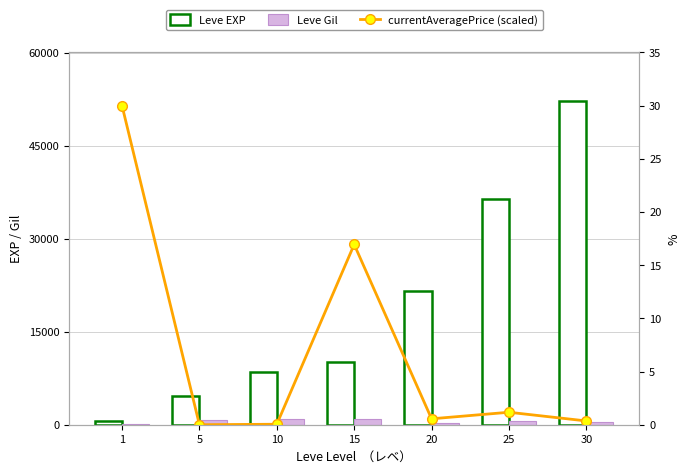

Reading left to right, extract all data points from this chart.

Leve EXP: 1=630.0	5=4660.0	10=8430.0	15=10100.0	20=21600.0	25=36390.0	30=52220.0
Leve Gil: 1=112.0	5=840.0	10=990.0	15=980.0	20=295.0	25=562.0	30=460.0
currentAveragePrice (scaled): 1=30.0	5=0.0	10=0.0	15=16.9	20=0.6	25=1.2	30=0.4